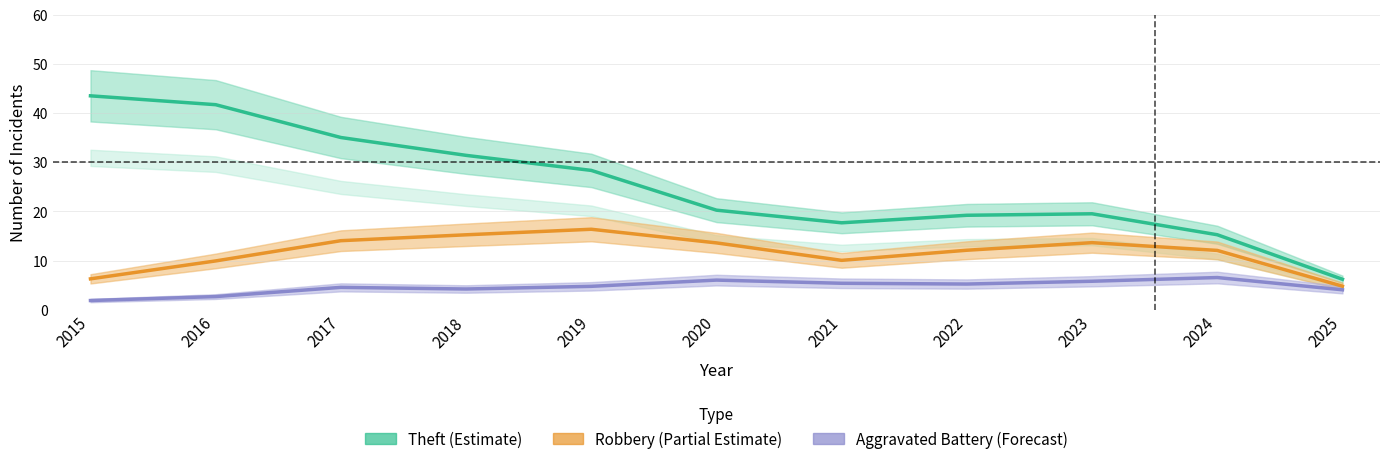

What is the value of the Theft point at the 4th from the left?

31.4